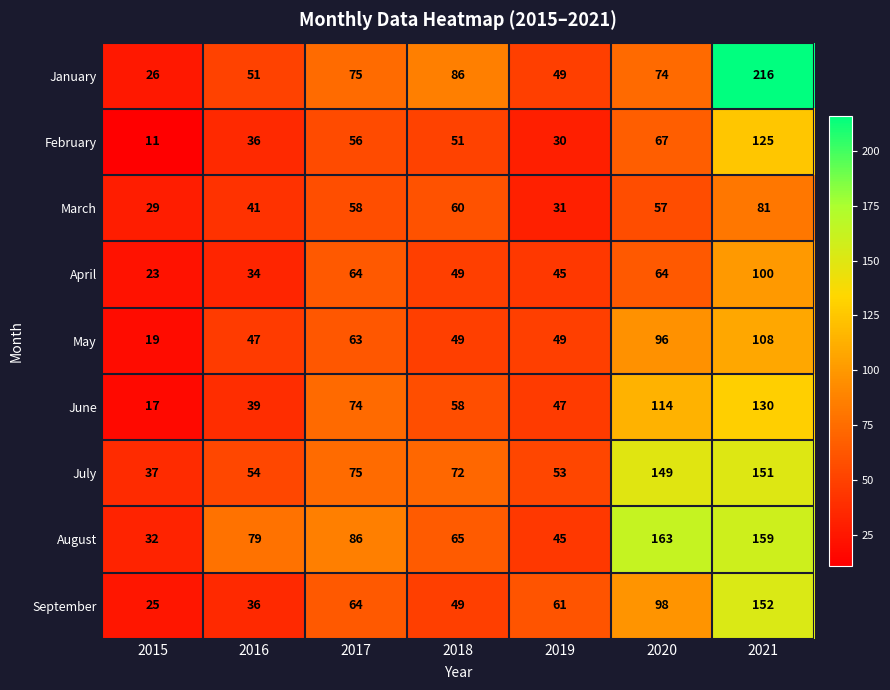

Which series has the largest range (max minus min)?

January